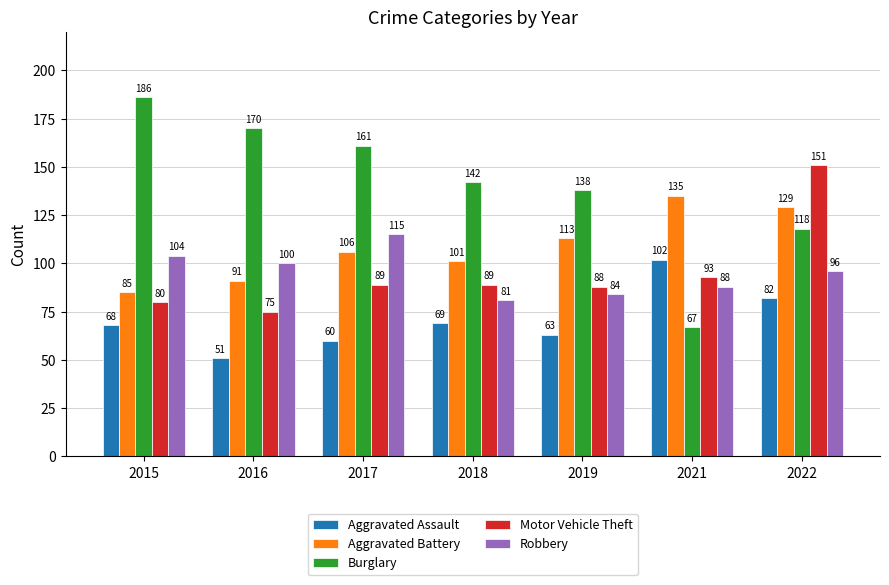

Reading left to right, list all the values displayed in this chart.

Aggravated Assault: 68	51	60	69	63	102	82
Aggravated Battery: 85	91	106	101	113	135	129
Burglary: 186	170	161	142	138	67	118
Motor Vehicle Theft: 80	75	89	89	88	93	151
Robbery: 104	100	115	81	84	88	96